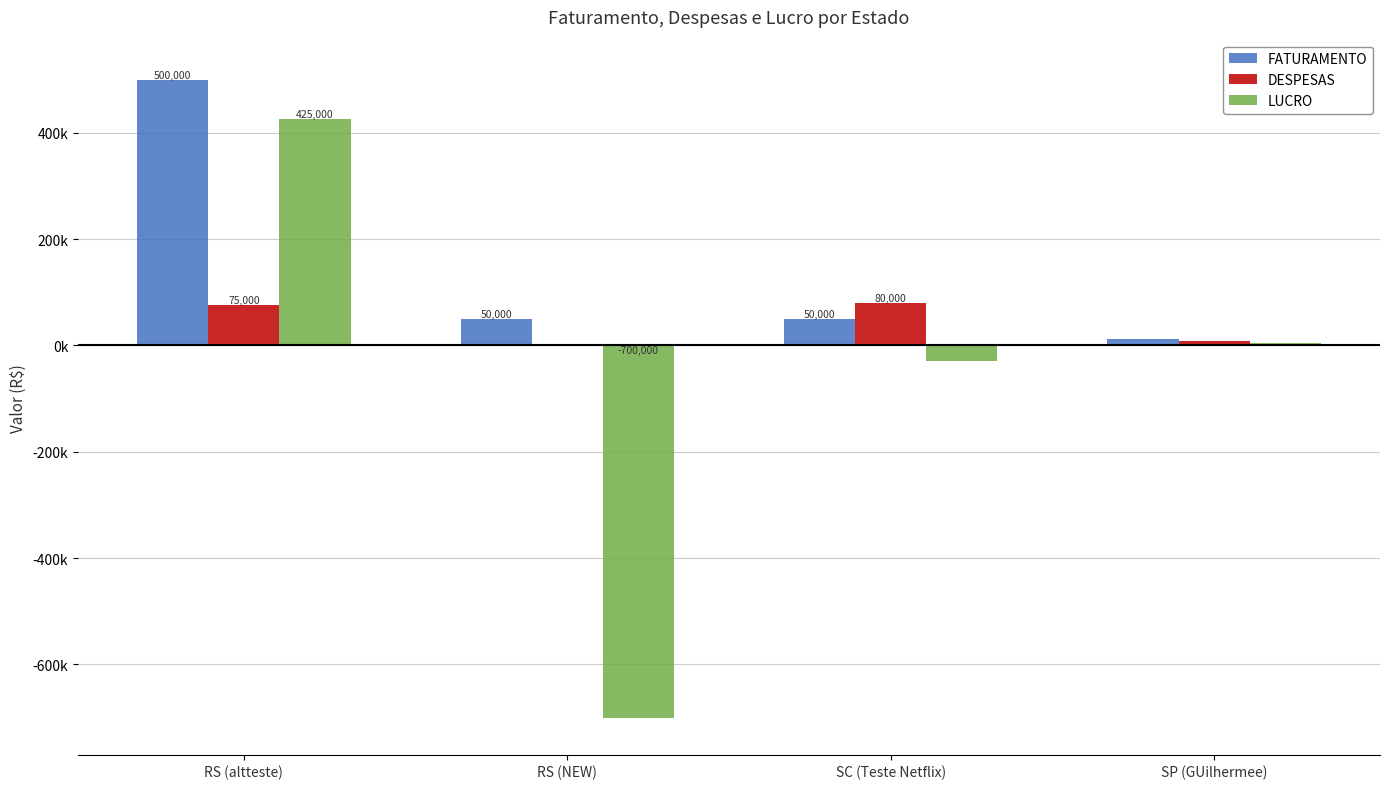

The DESPESAS series shows 75 at RS (NEW). True or false?

False